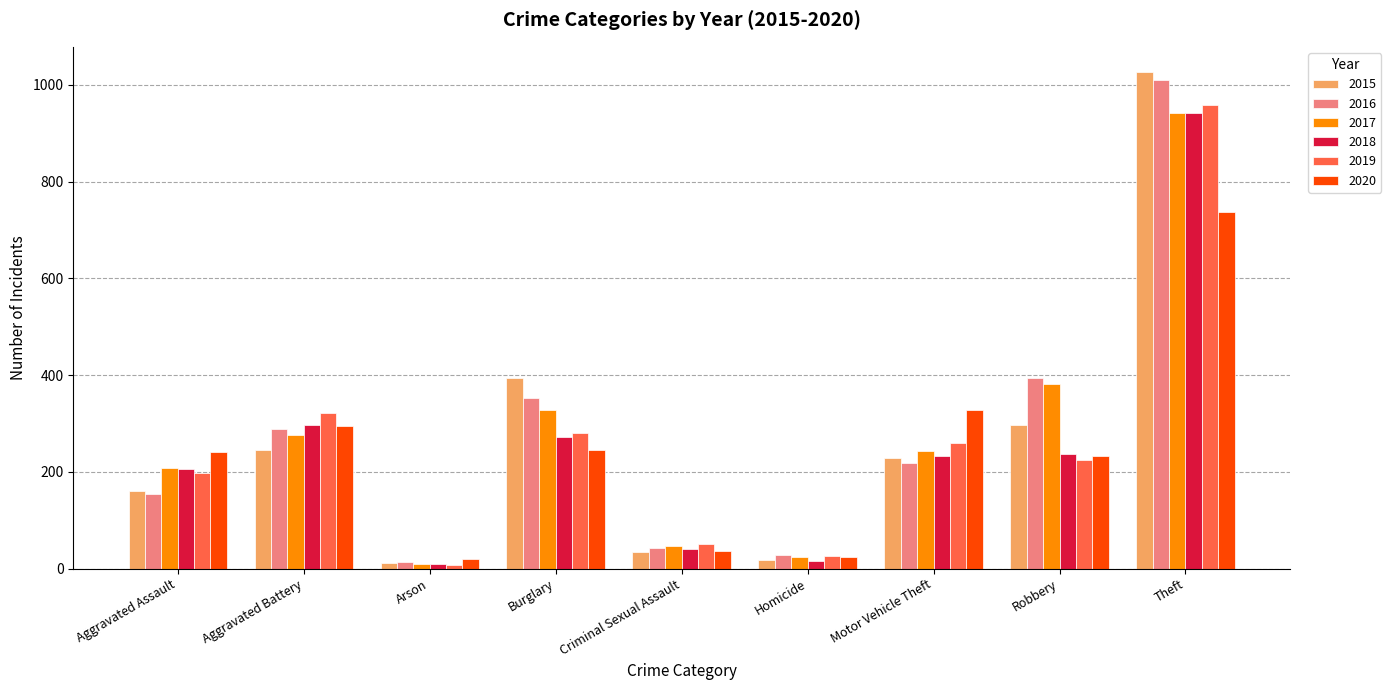

What is the label of the 8th bar from the left?

Robbery